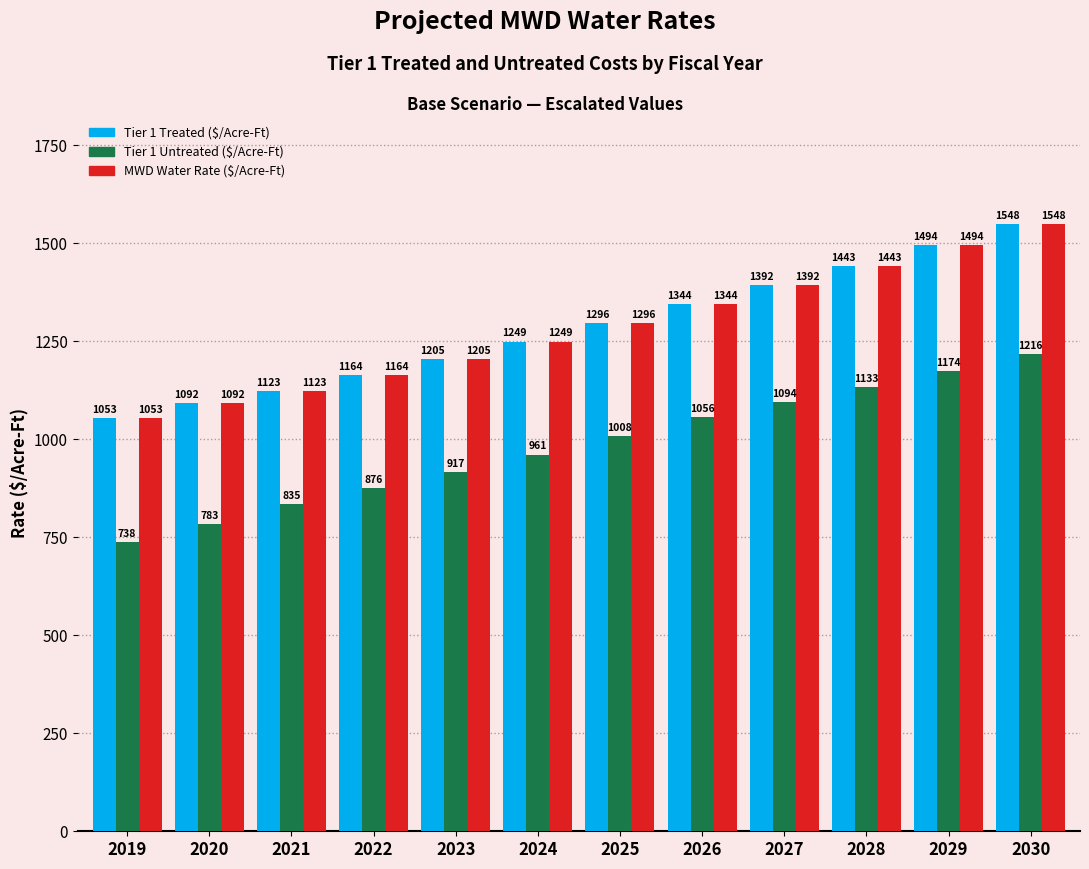

What is the value of the Tier 1 Treated ($/Acre-Ft) bar at the 3rd from the left?

1123.0